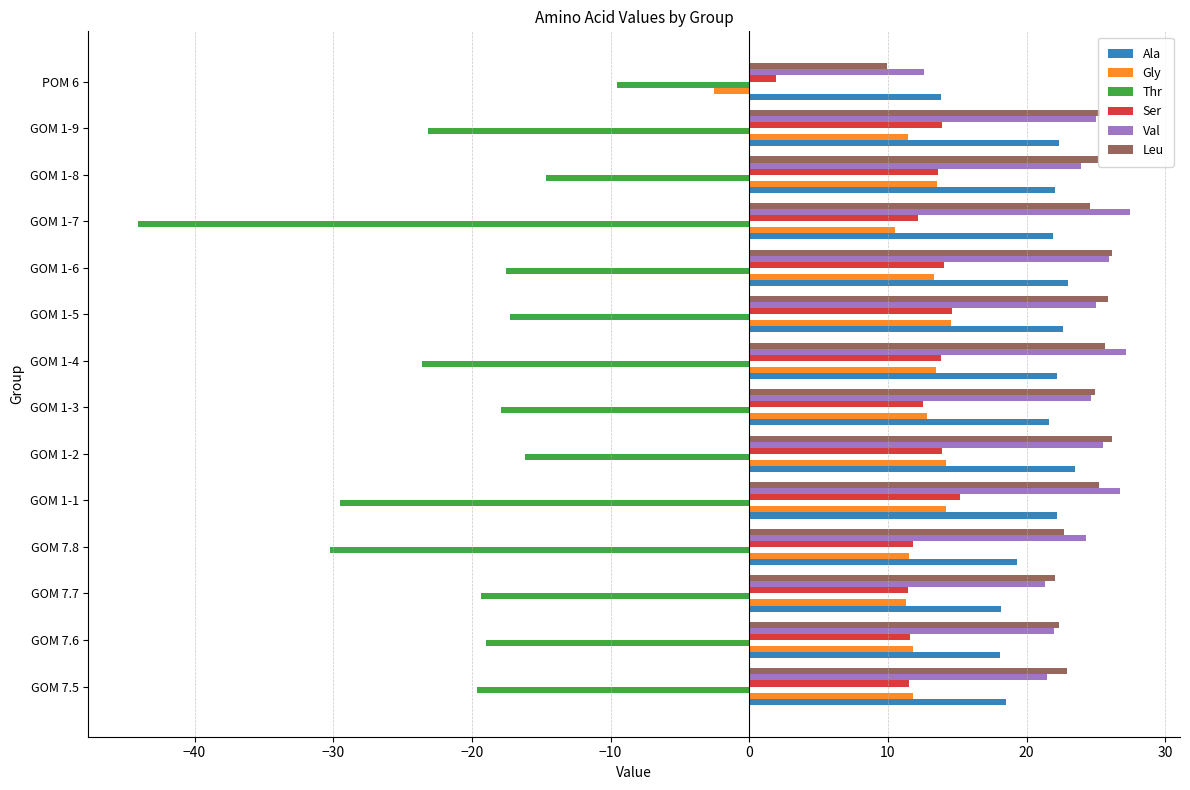

What is the average value of the Leu series?

23.5